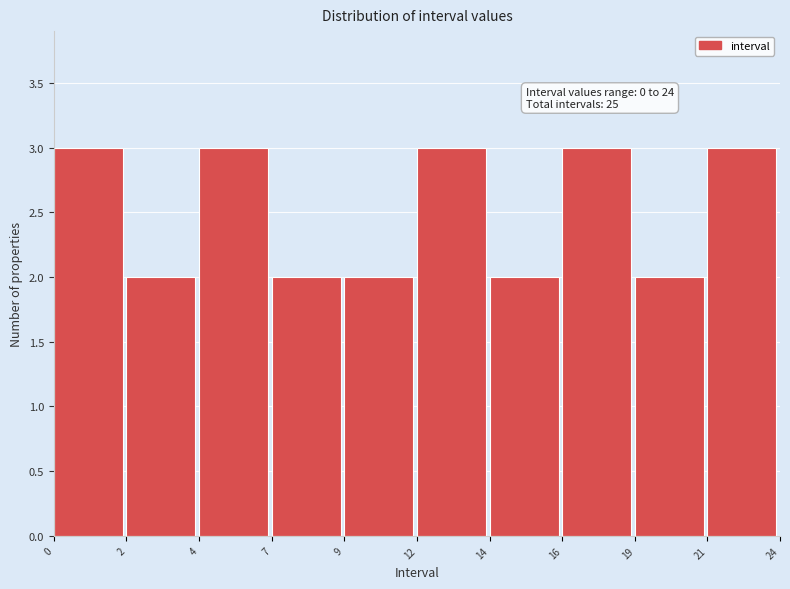

Reading right to left, list all the values displayed in this chart.

3	2	3	2	3	2	2	3	2	3